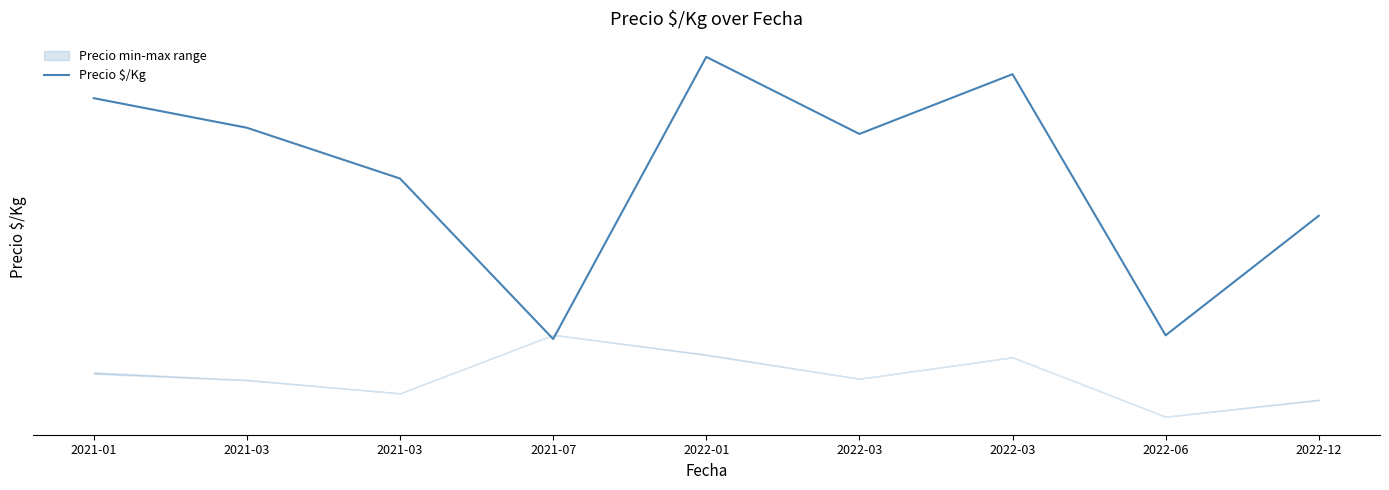

Which category has the highest value across all series?

2022-01